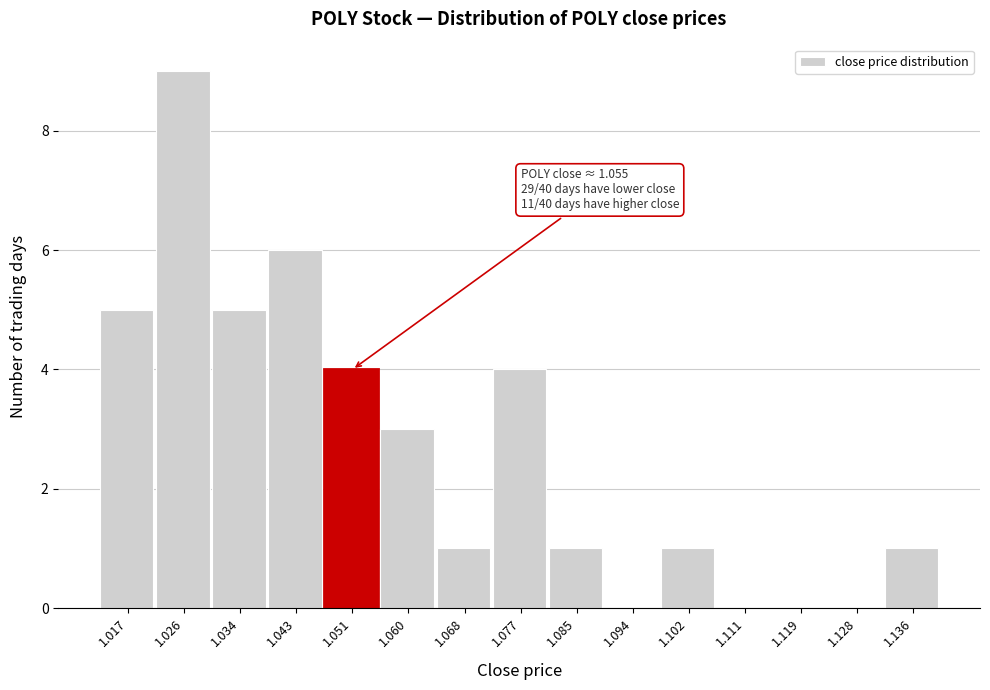

Reading right to left, list all the values displayed in this chart.

1.136=1	1.128=0	1.119=0	1.111=0	1.102=1	1.094=0	1.085=1	1.077=4	1.068=1	1.060=3	1.051=4	1.043=6	1.034=5	1.026=9	1.017=5